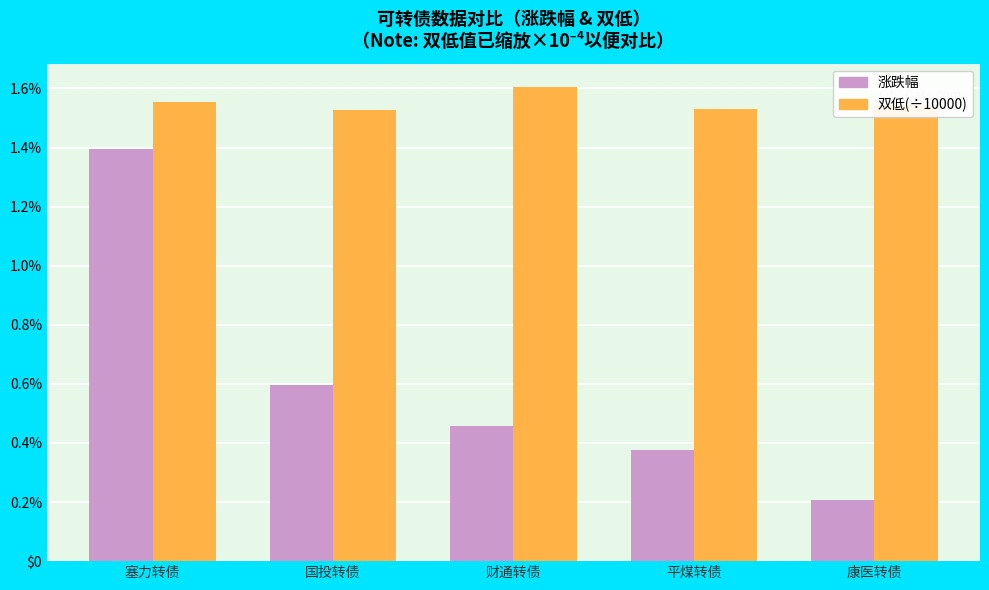

Is it true that 涨跌幅 equals 0.0 at 塞力转债?

False